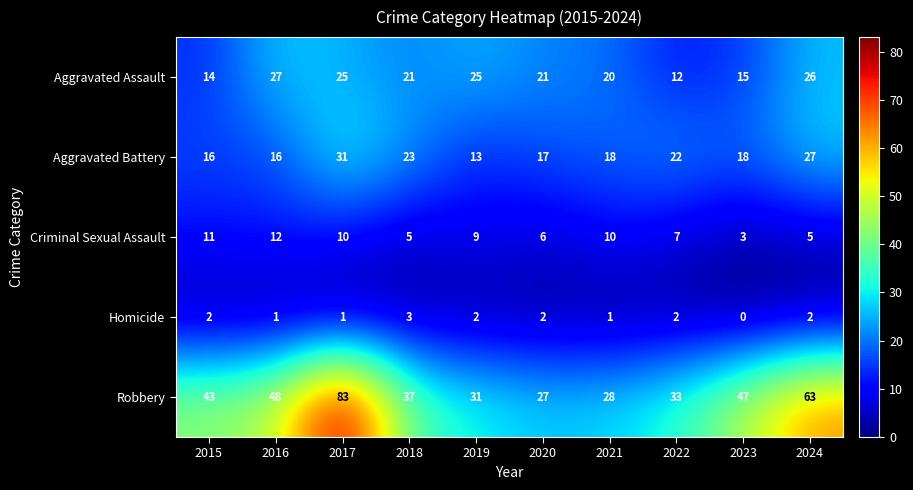

Where does the Criminal Sexual Assault series first go above 9?

2015